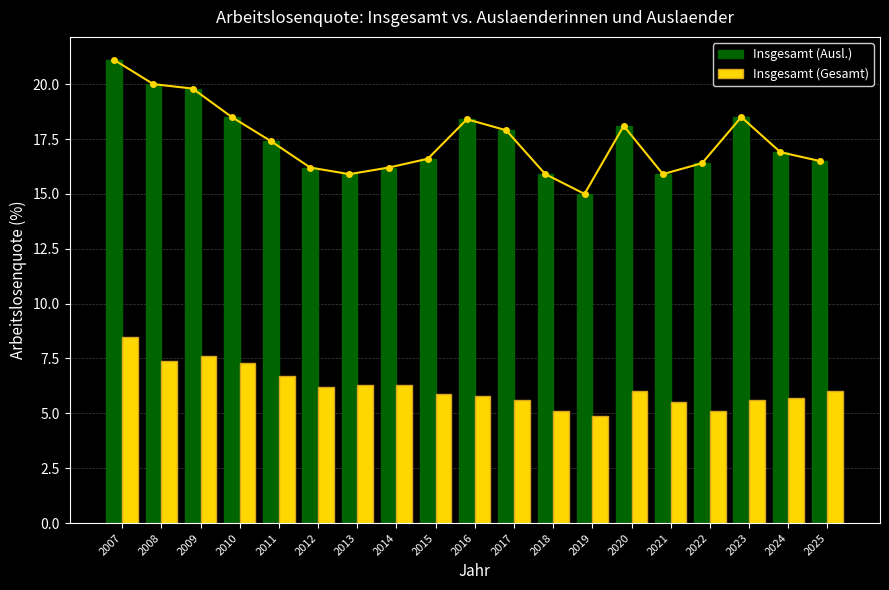

The Insgesamt (Gesamt) series shows 8.2 at 2020. True or false?

False